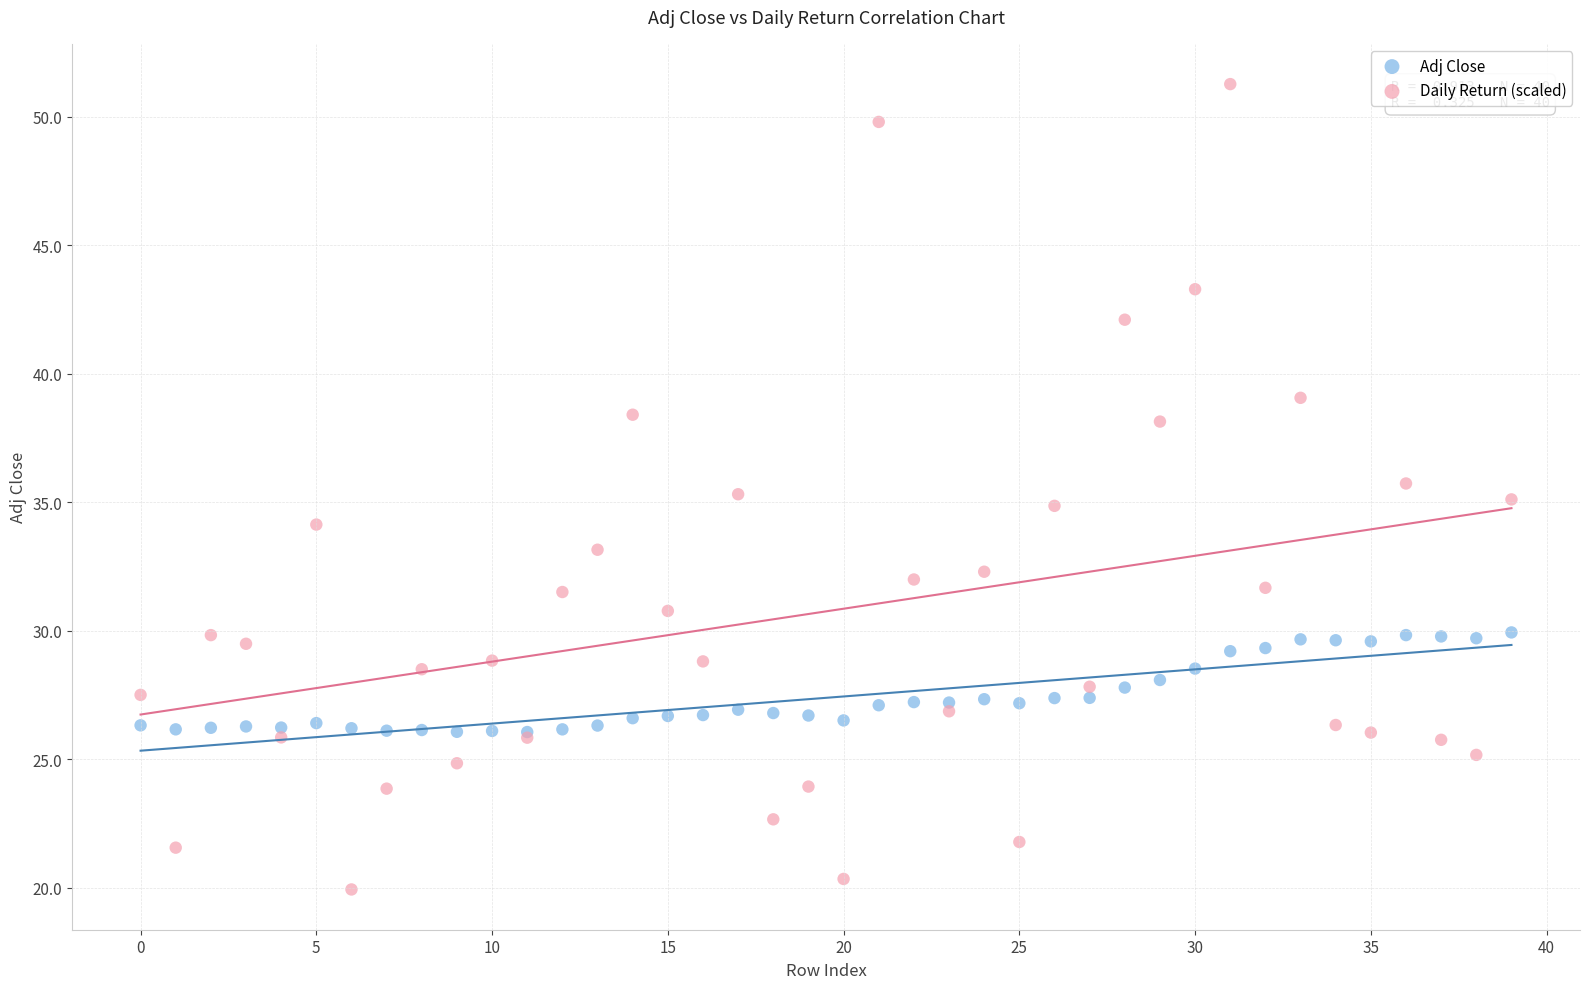

What are all the series names shown in the legend?

Adj Close, Daily Return (scaled)